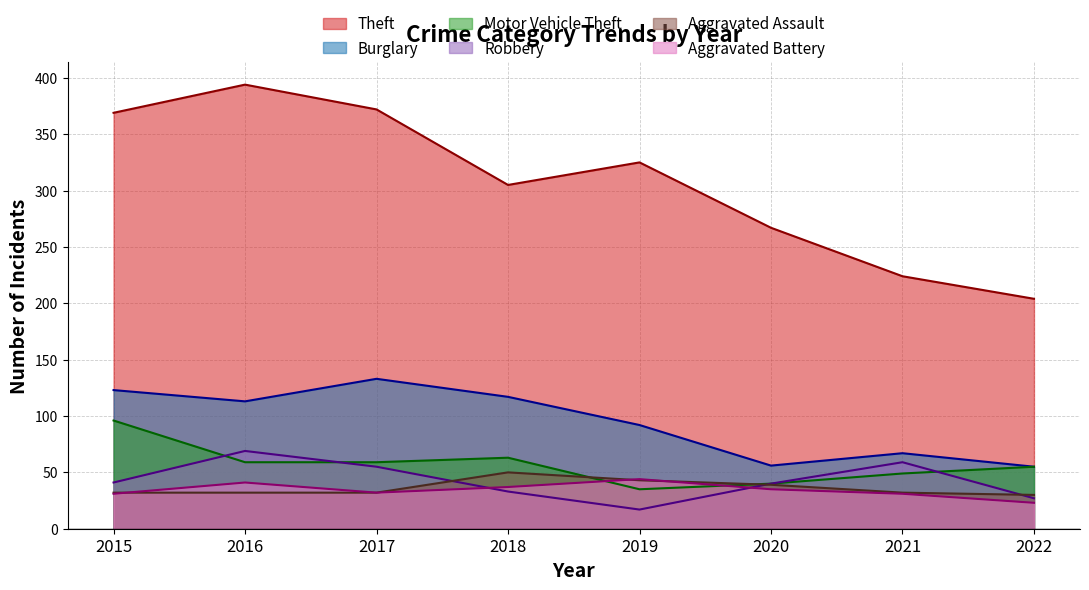

At how many categories does at least one series exceed 268?

5